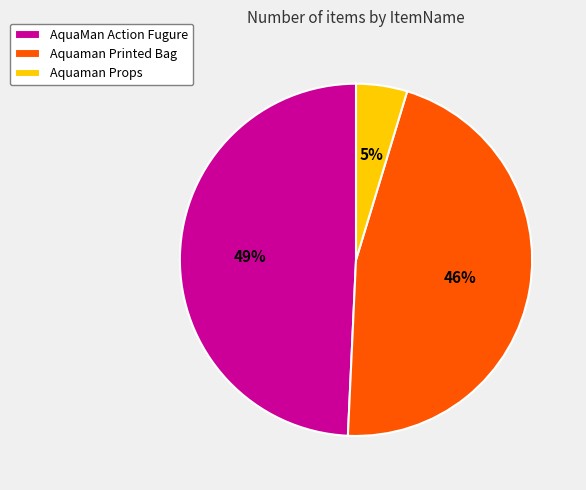

Combined, do Aquaman Printed Bag and Aquaman Props account for over 50%?

Yes